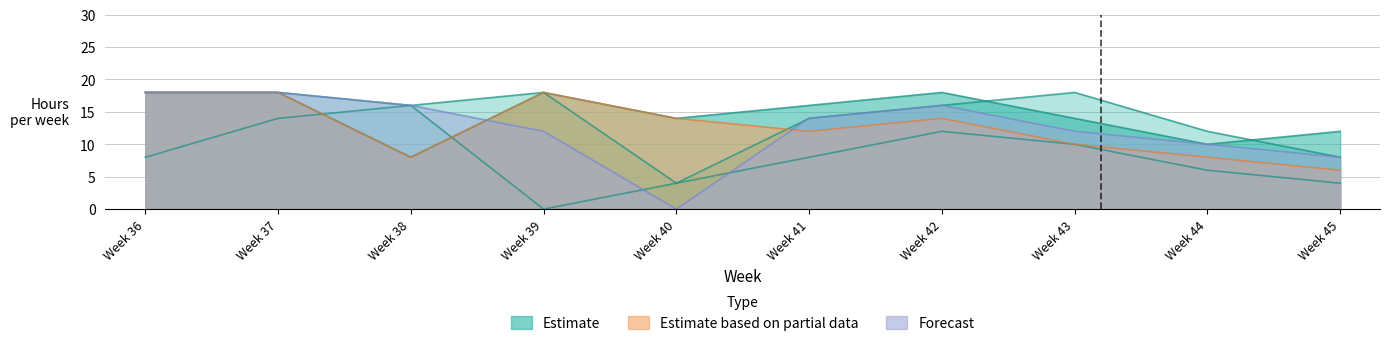

What is the value of the Benjamin point at the 10th from the left?

12